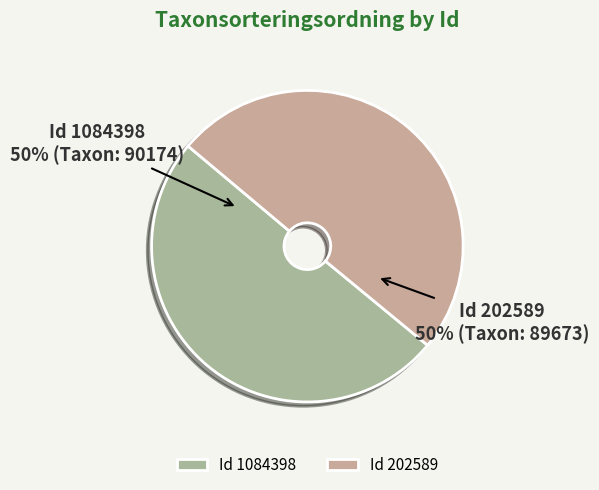

To the nearest percent, what portion does Id 1084398 represent?

50%